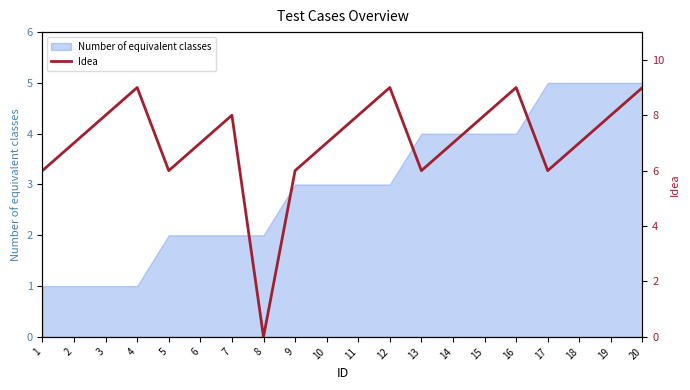

Is it true that the value at 12 is 15?

False